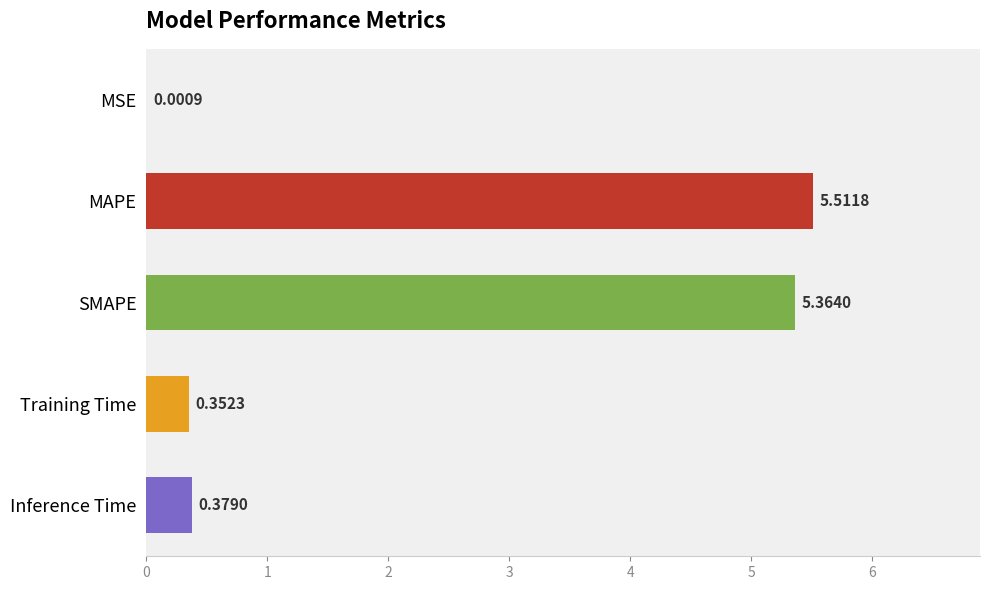

What is the change in value from MAPE to Training Time?

-5.2